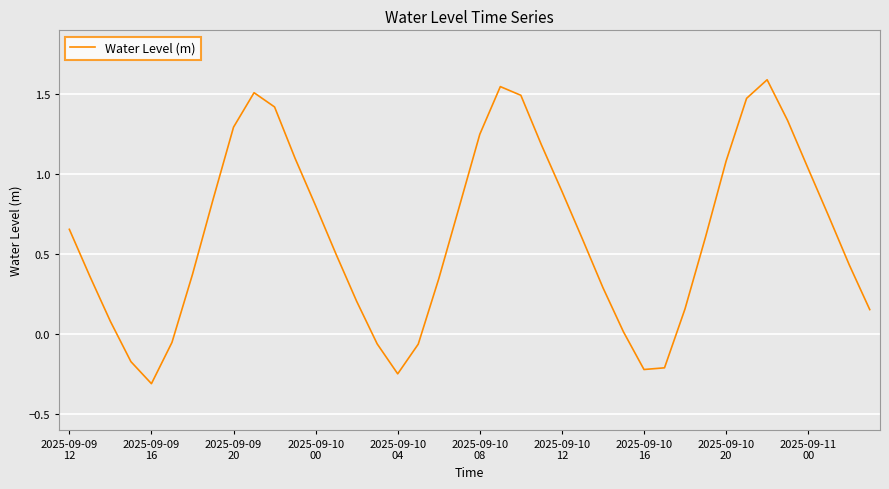

How many values are below 0?

8